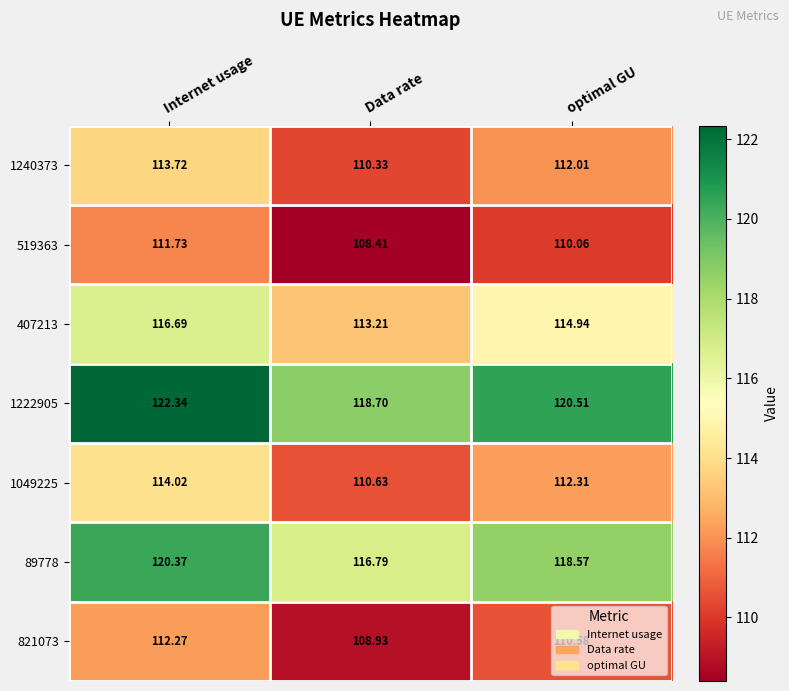

Where does the 1049225 series first go above 112?

Internet usage